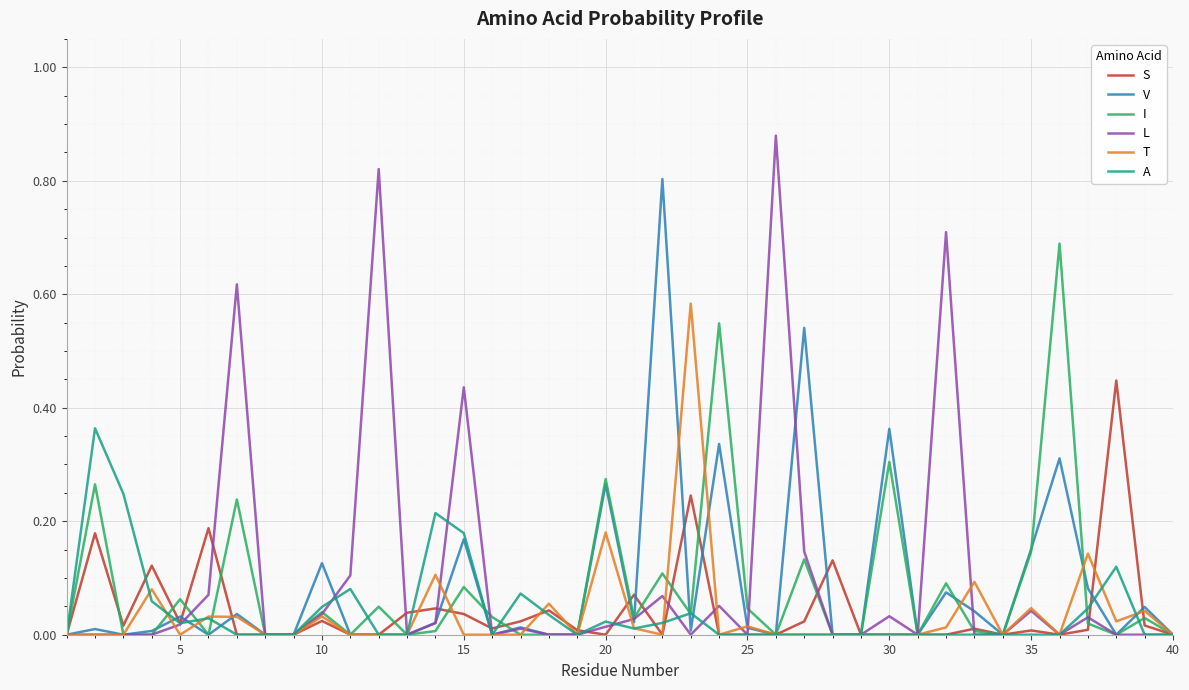

List the series in order of their peak value, highest first.

L, V, I, T, S, A